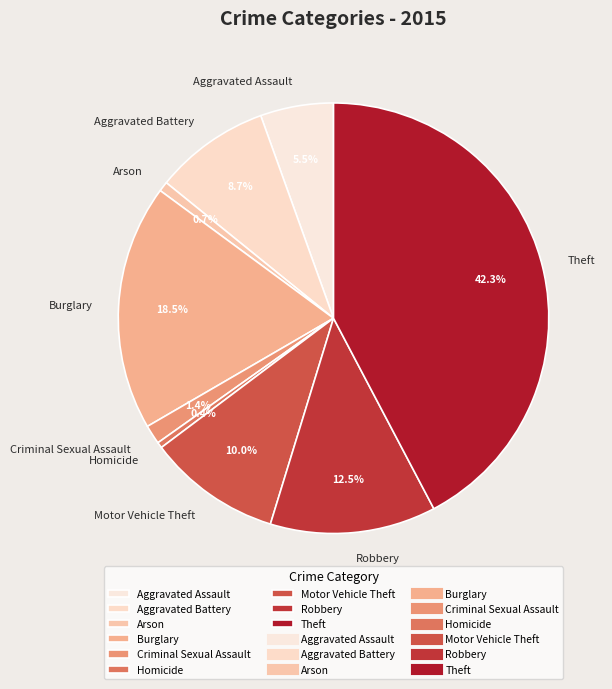

What is the ratio of the value at Criminal Sexual Assault to the value at Arson?

2.0